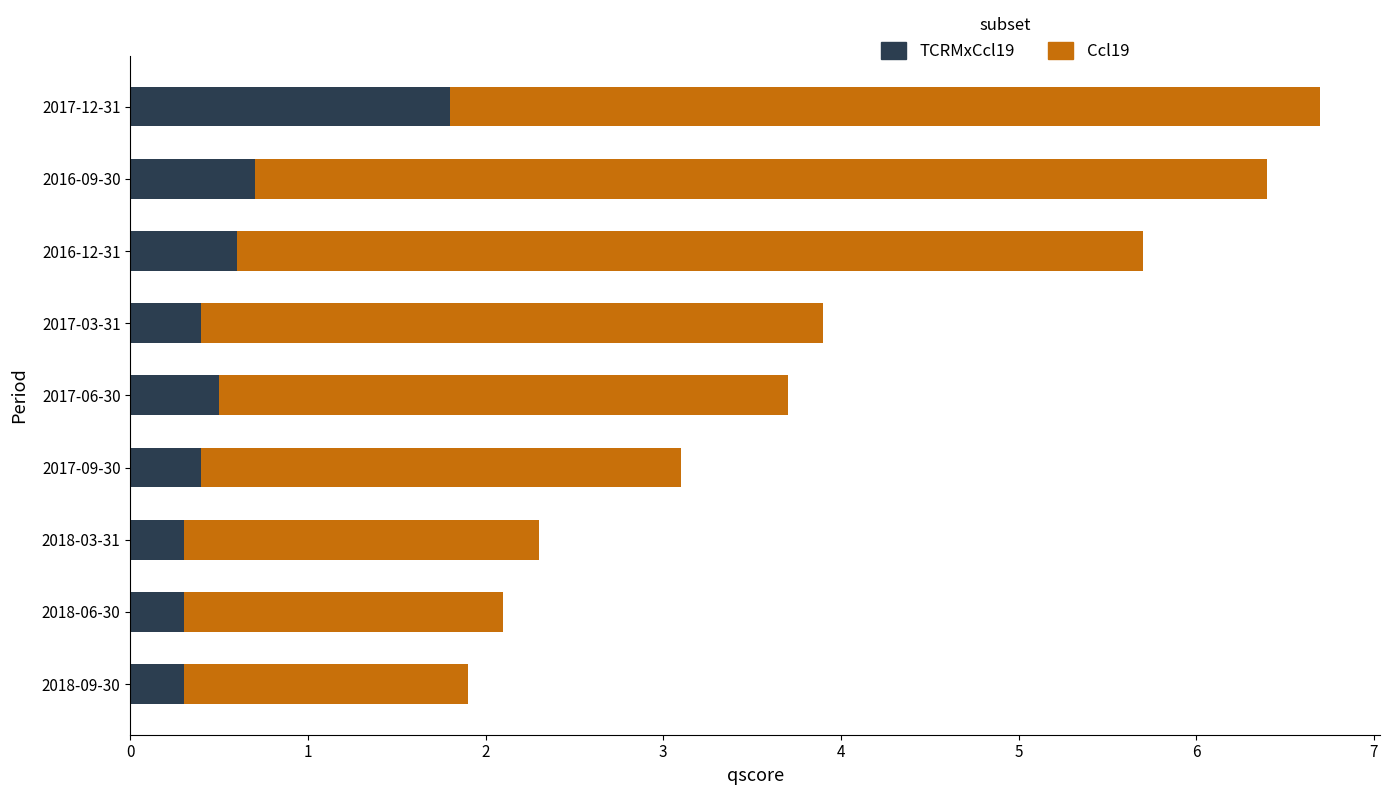

What is the value of the TCRMxCcl19 bar at the 3rd from the left?

0.3